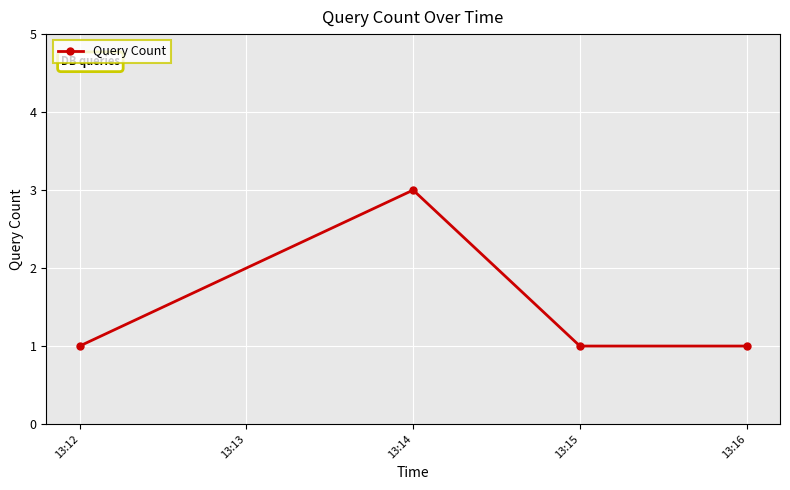

What is the difference between the maximum and minimum values?

2